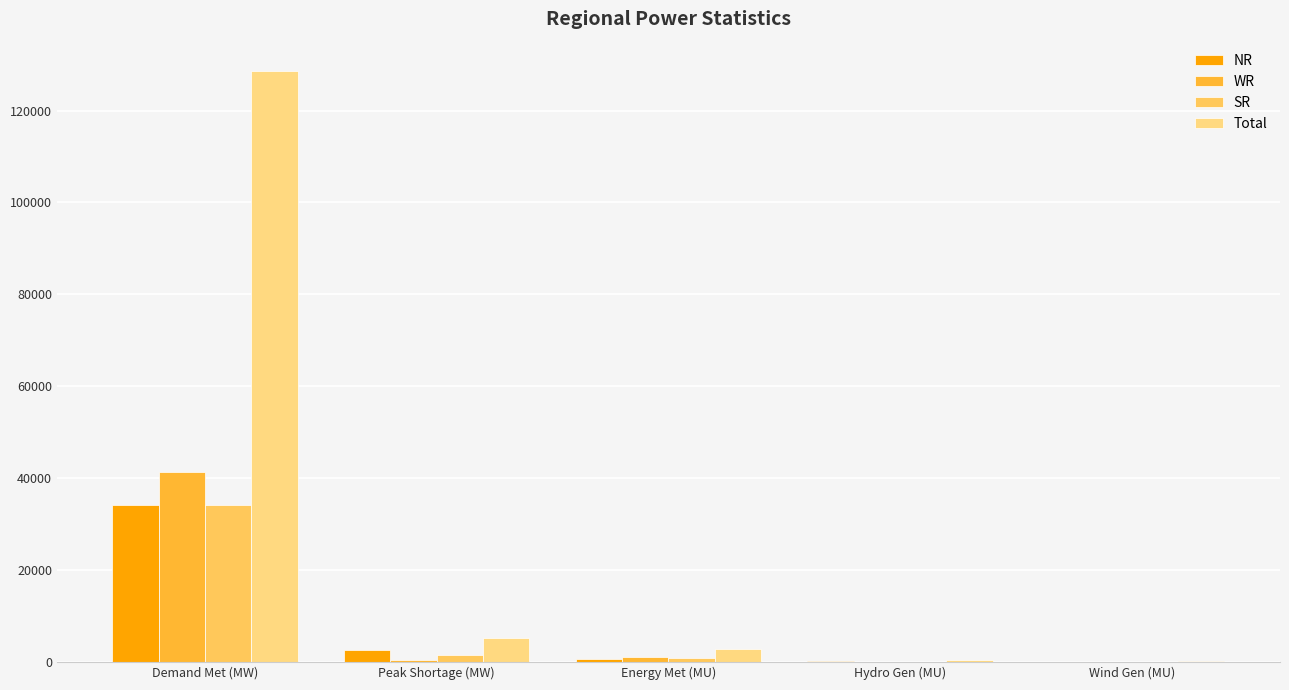

What is the highest value of the NR series?

34148